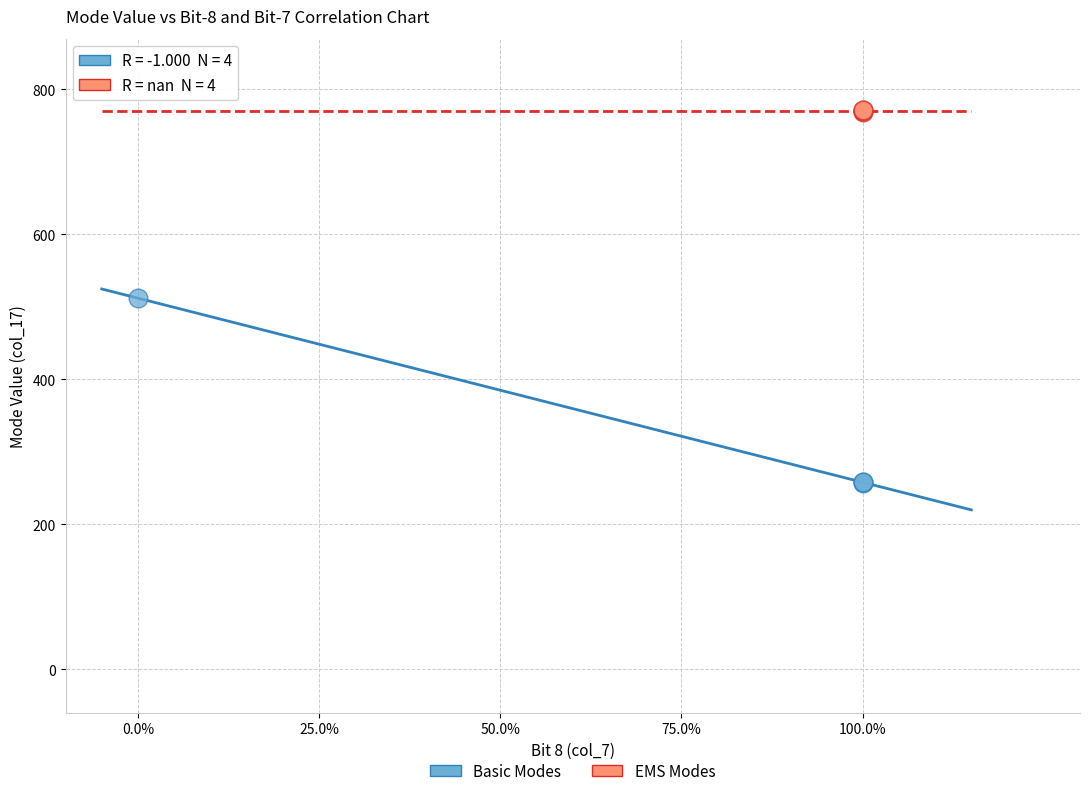

Which series reaches the maximum Y coordinate?

EMS Modes